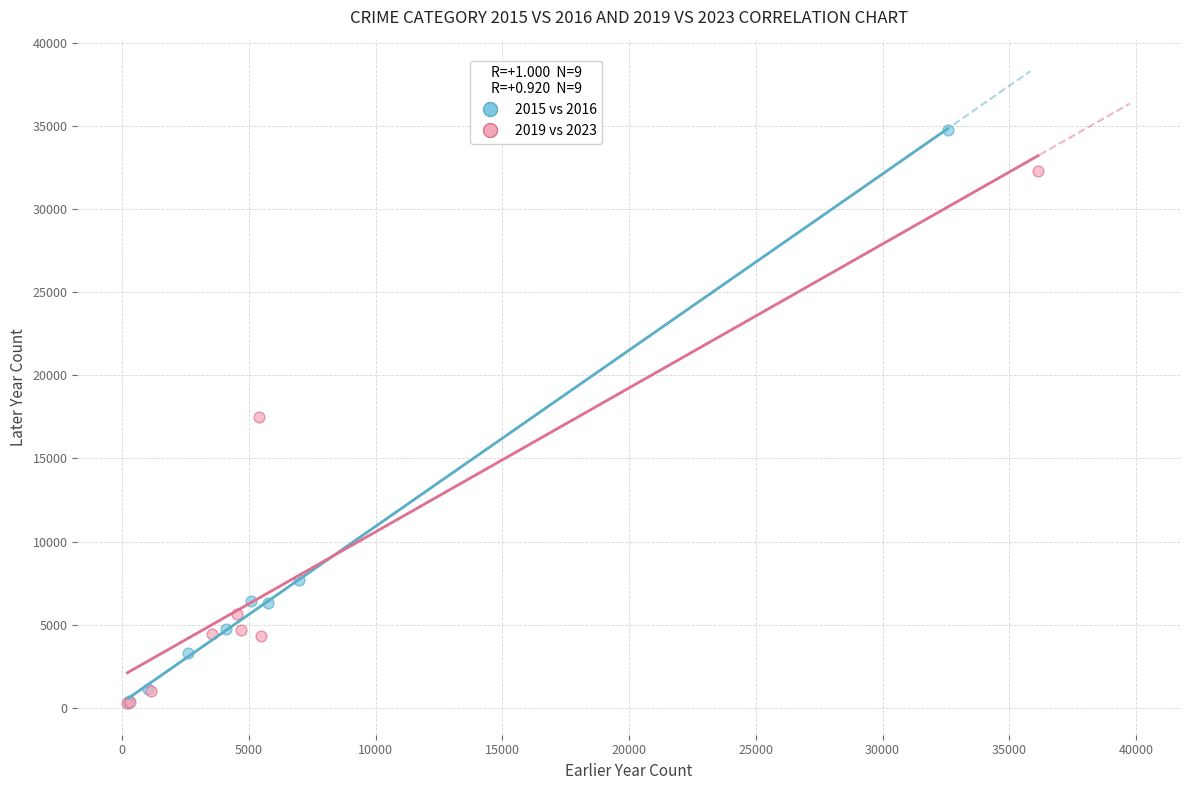

Which series contains the highest Y value?

2015 vs 2016